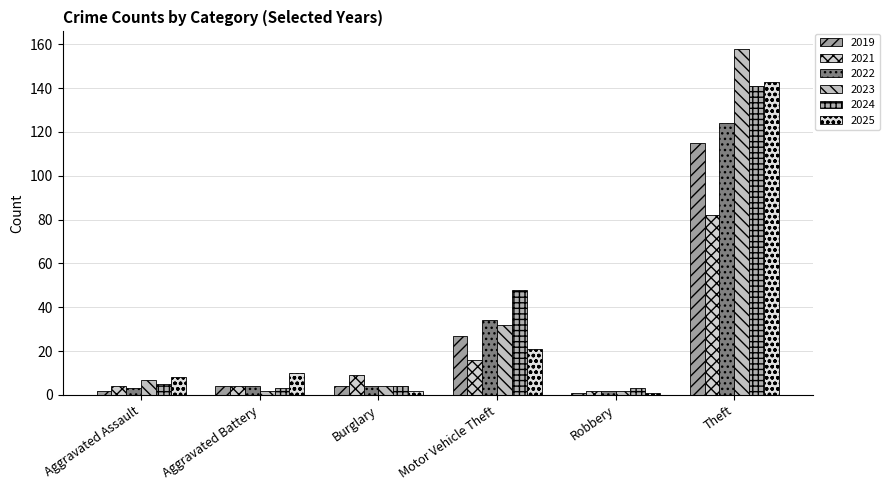

What is the spread (max minus min) of values at Burglary?

7